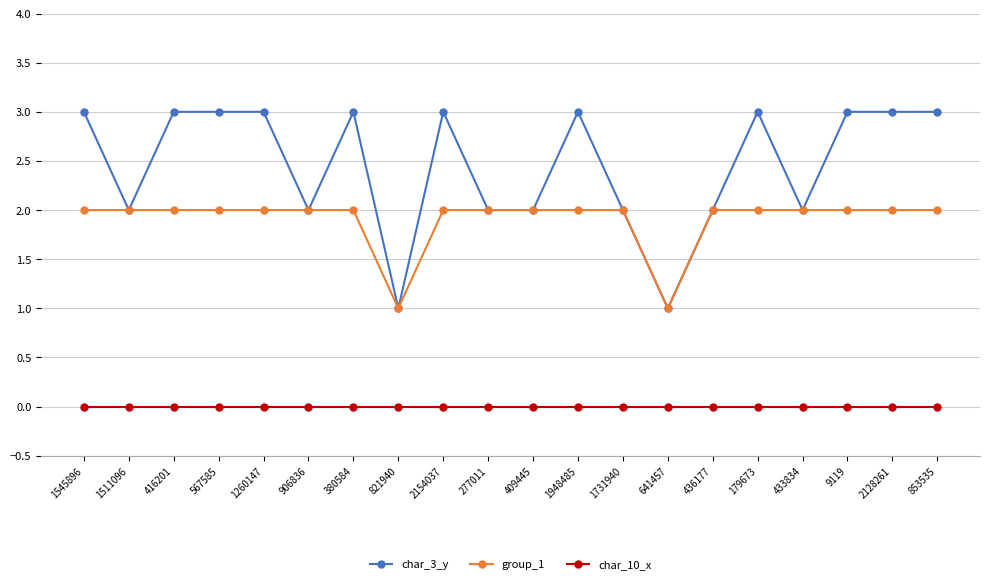

What is the difference between the highest and lowest values at 9119?

3